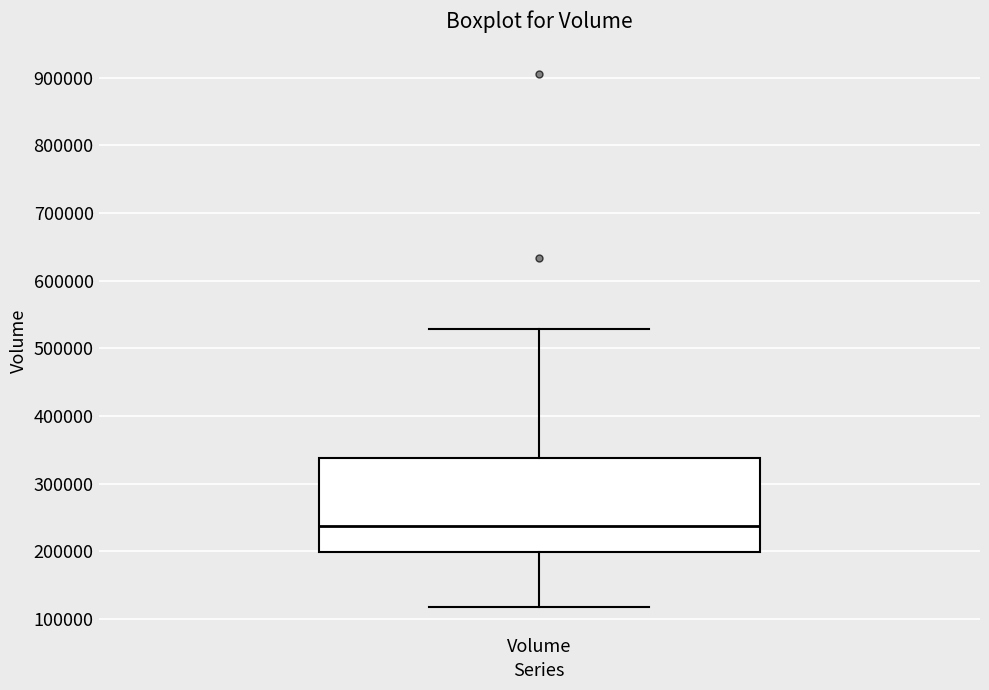

Transcribe this box plot: give where the median line is, the range the box spans, and where the two whiskers end, as read against the y-axis. The values are not printed on the chart, so give them approximately, as read against the axis.

median 240000, box 200000 to 340000, whiskers 120000 to 530000